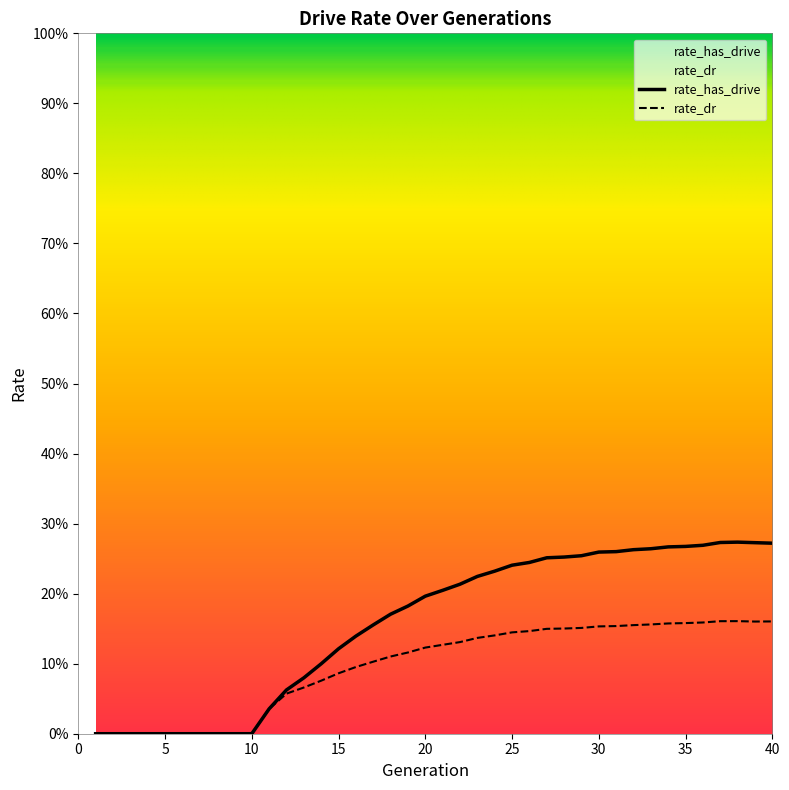

Which series has the widest spread of values?

rate_has_drive